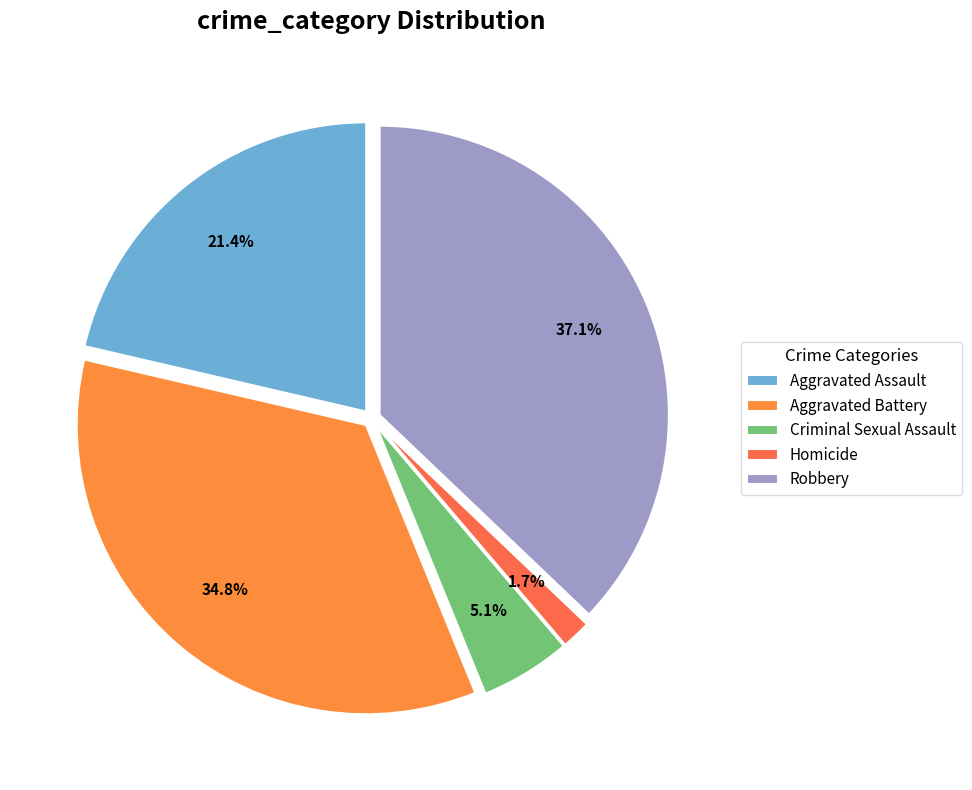

Does Homicide represent more than half of the total?

No